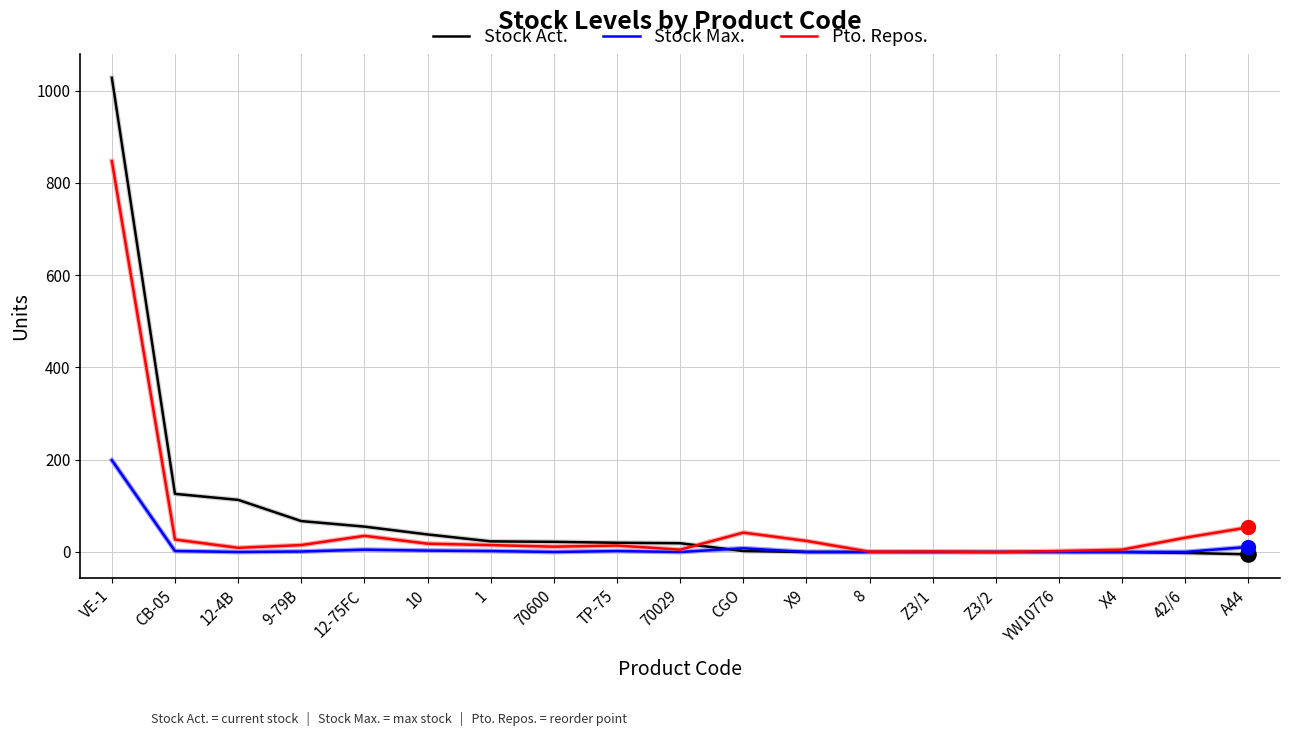

Is the value of Stock Max. at VE-1 greater than the value of Pto. Repos. at Z3/2?

Yes